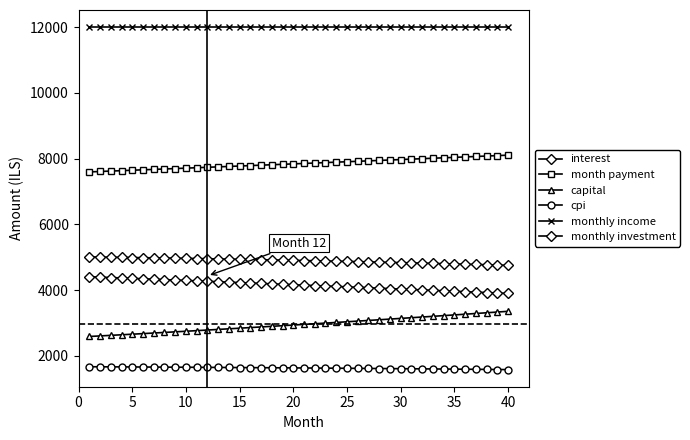

Is this an area chart (filled region under the line)?

No